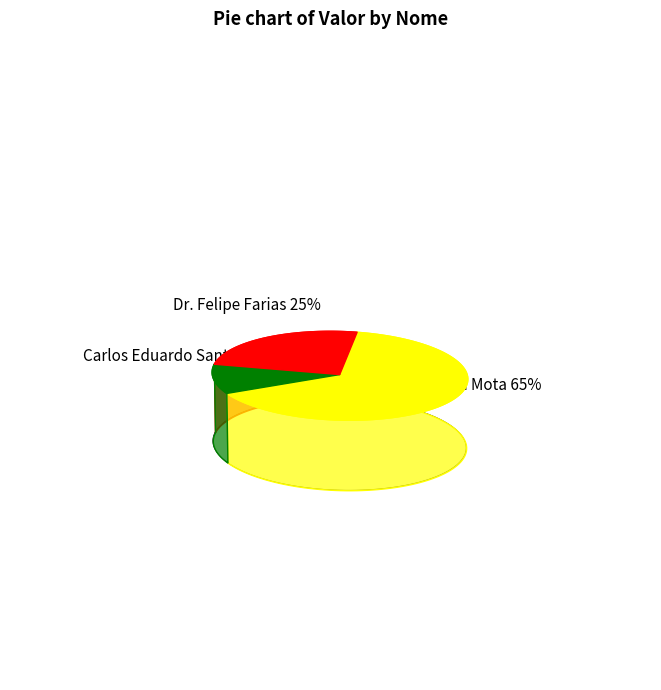

Is it true that Noah da Mota is 72% of the pie?

False